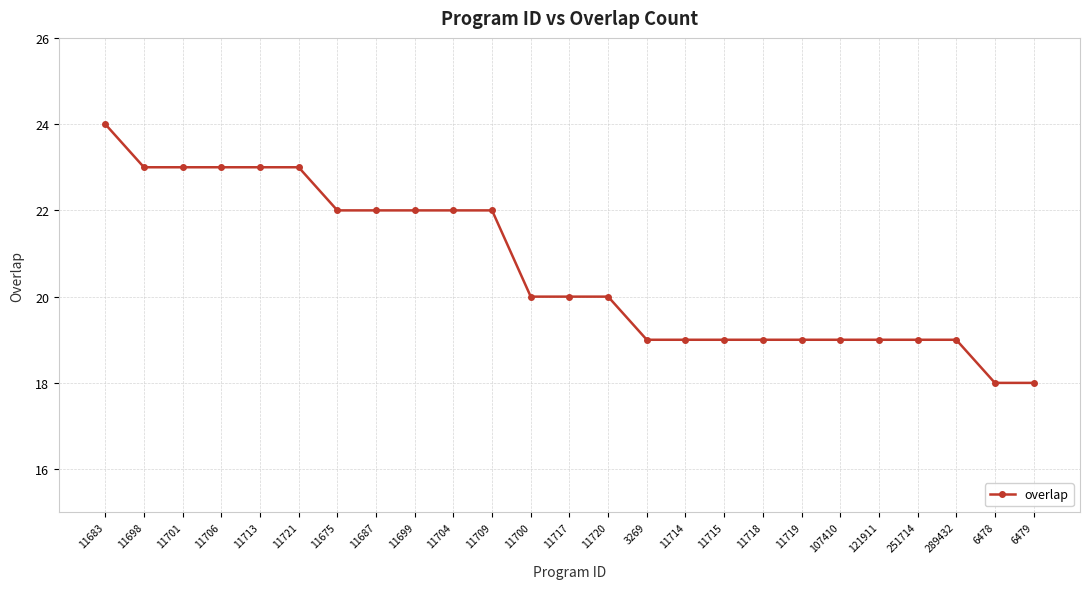

Count the number of categories in the chart.

25